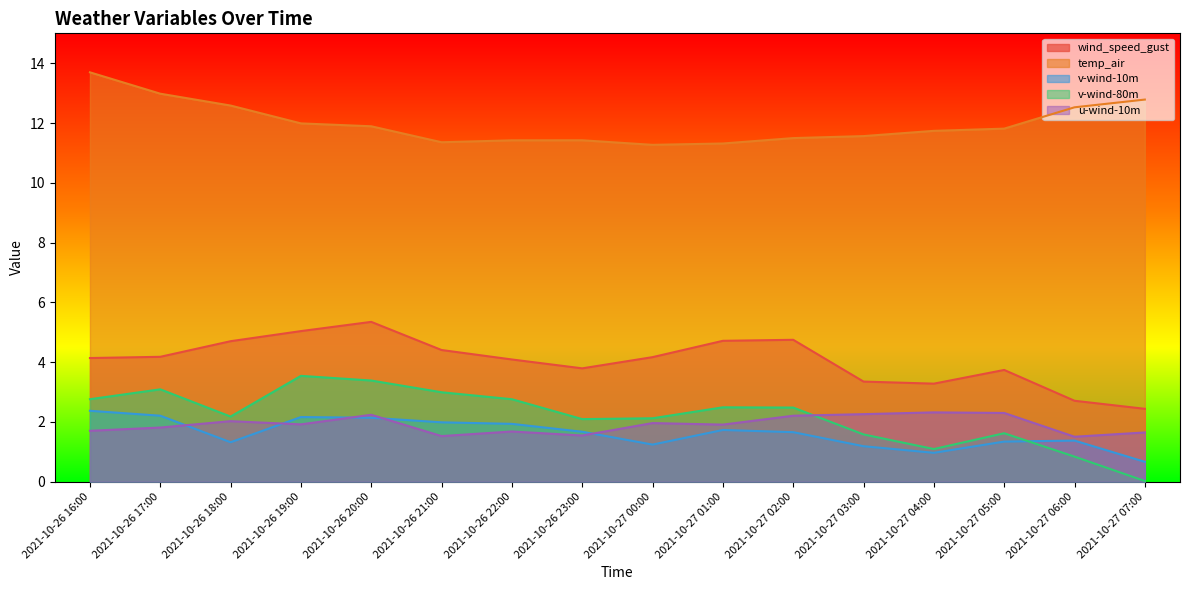

What is the highest value of the u-wind-10m series?

2.3